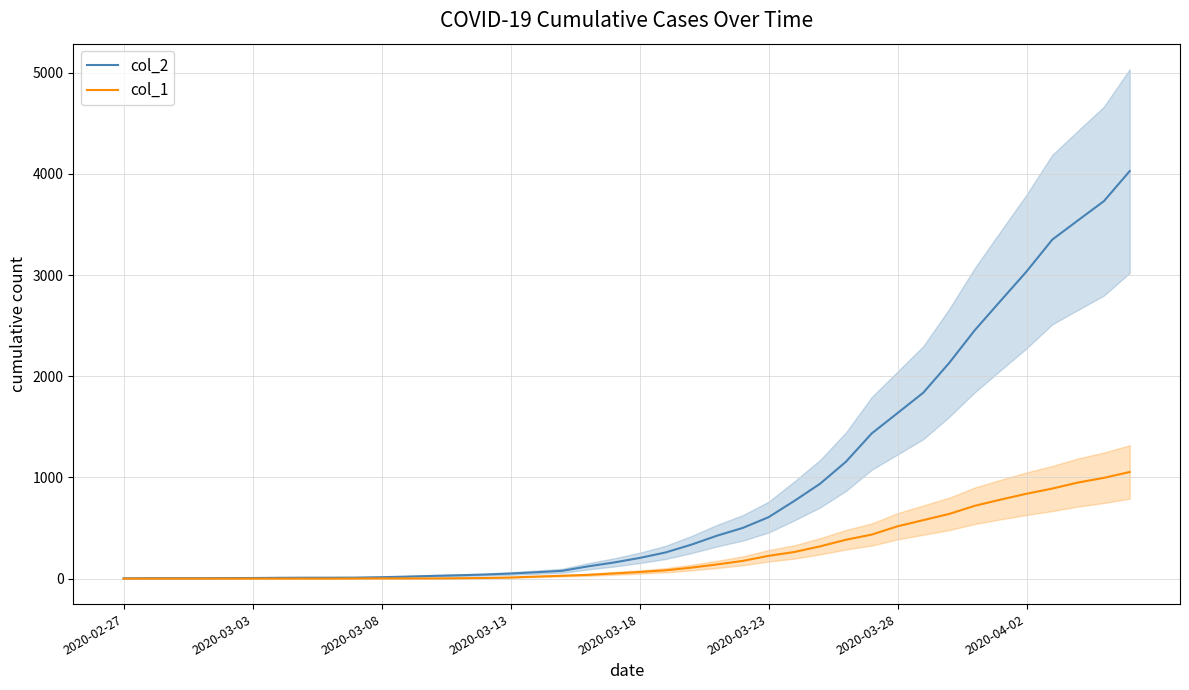

What is the average value of the col_2 series?

895